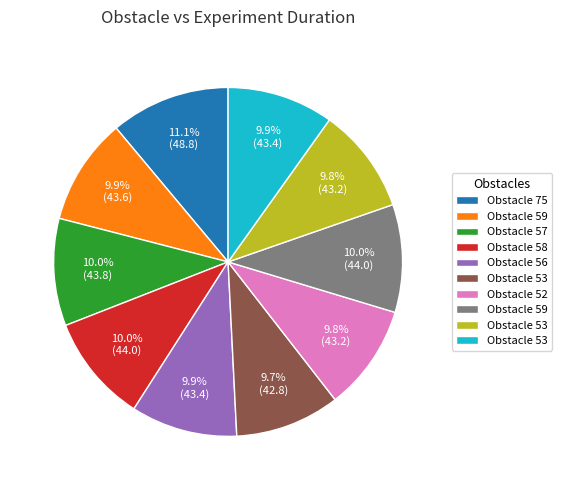

Is there any slice that represents more than half of the pie?

No